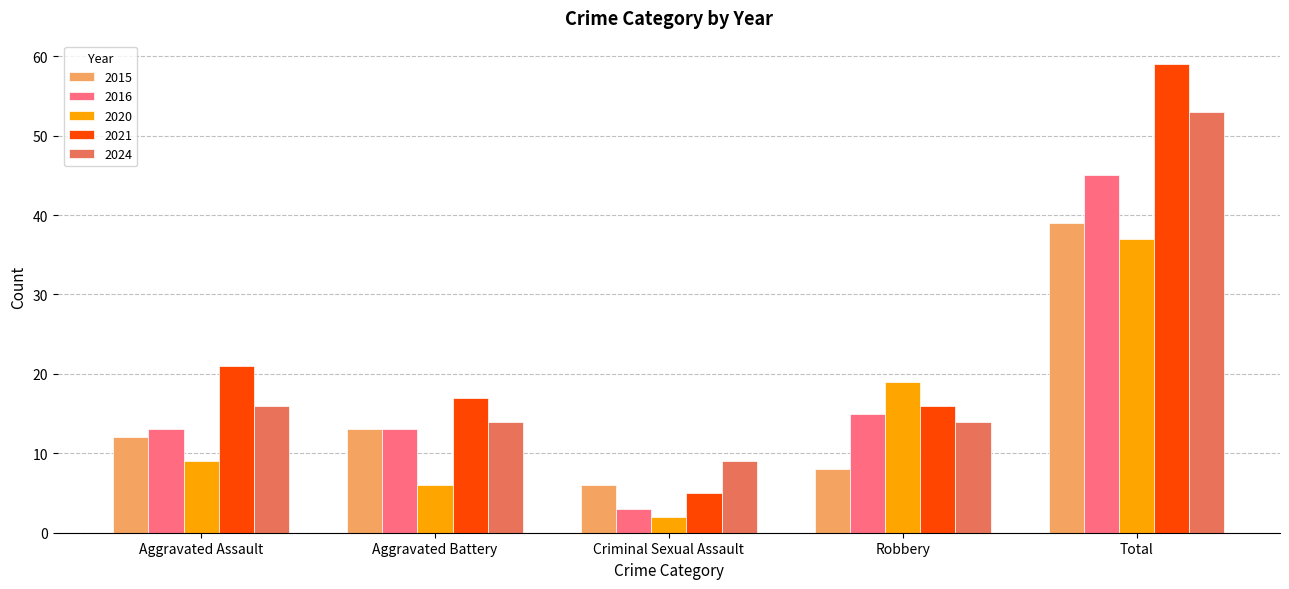

At which label is 2021 closest to 32?

Aggravated Assault